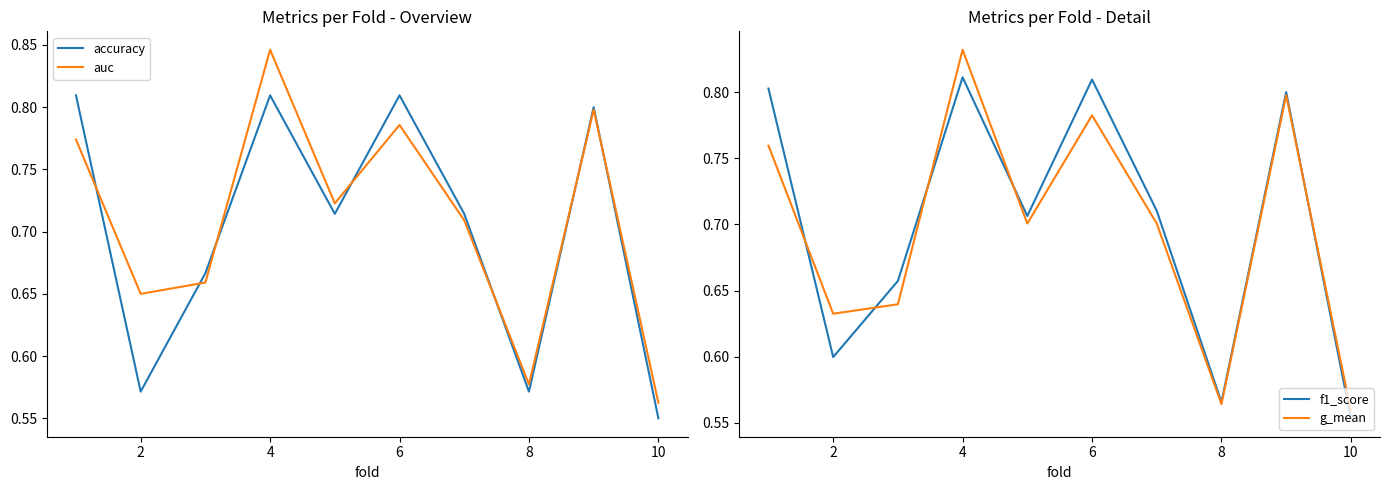

Where is the first local maximum for f1_score?

4